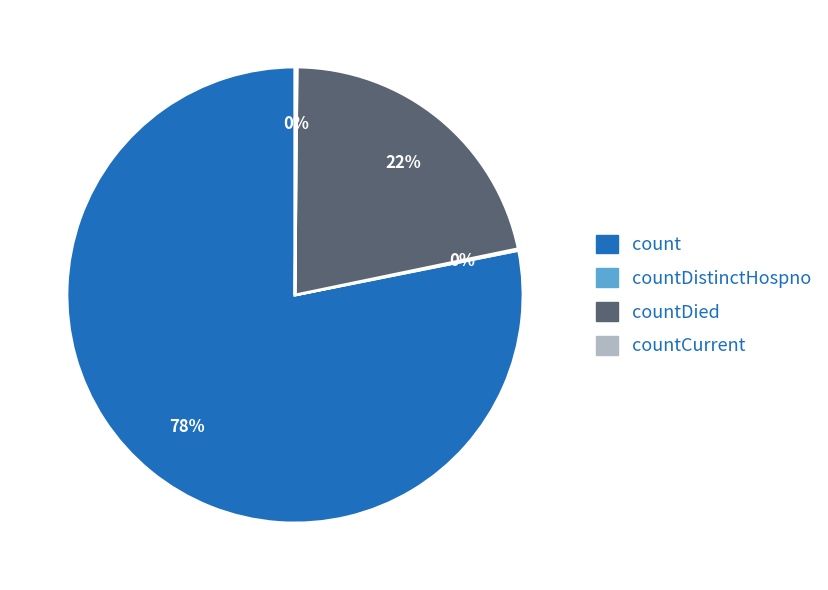

To the nearest percent, what is the difference between the largest and smallest slice percentages?

78%